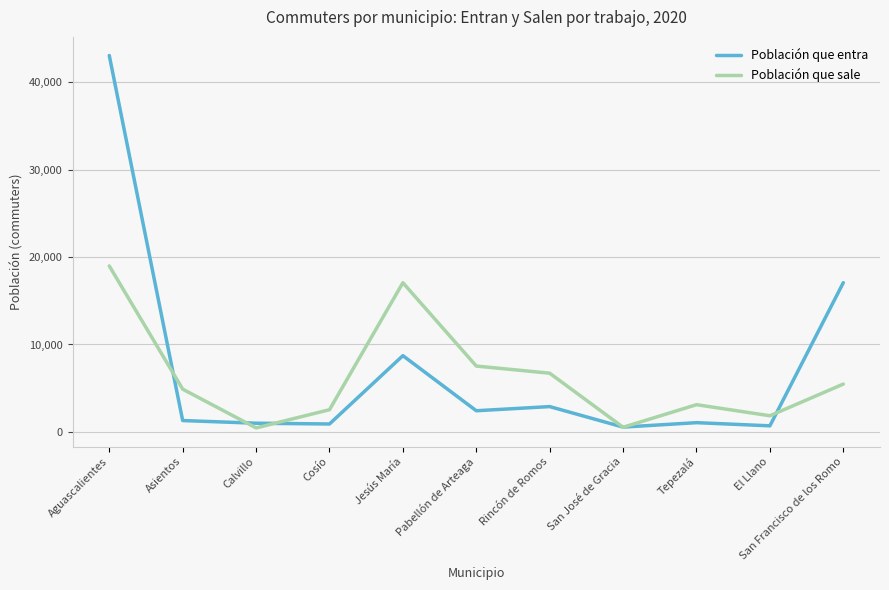

In Población que entra, how many points are higher than both neighbors (excluding endpoints)?

3